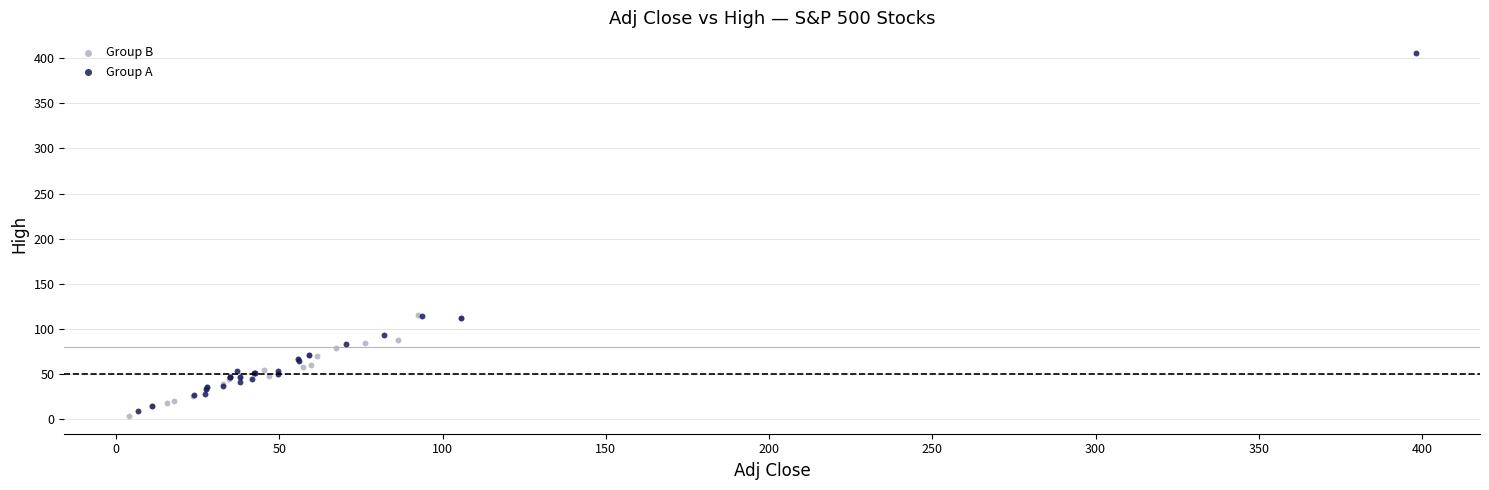

Which series contains the highest Y value?

Group A